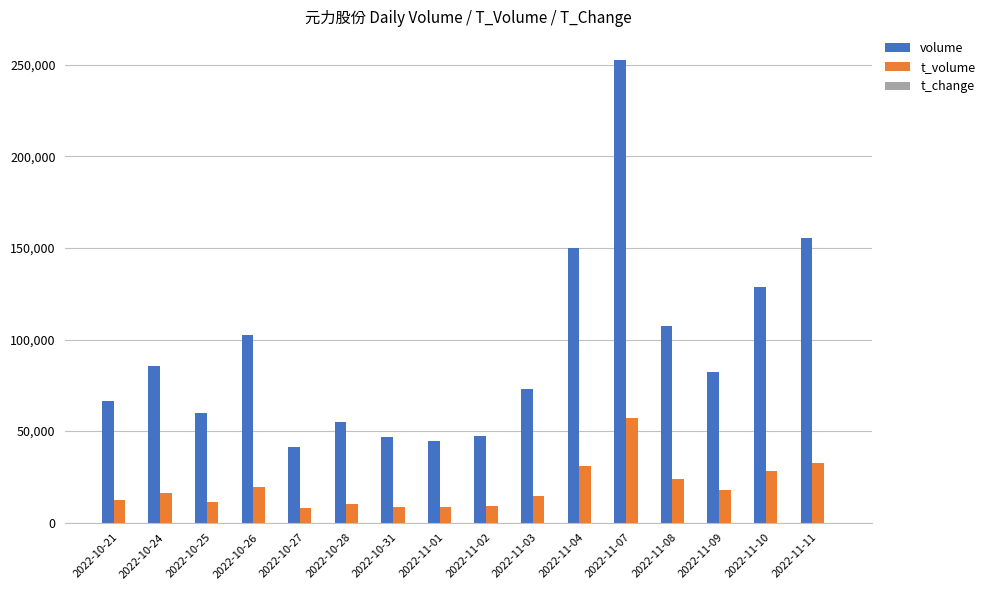

At which category is the sum across all series the highest?

2022-11-07